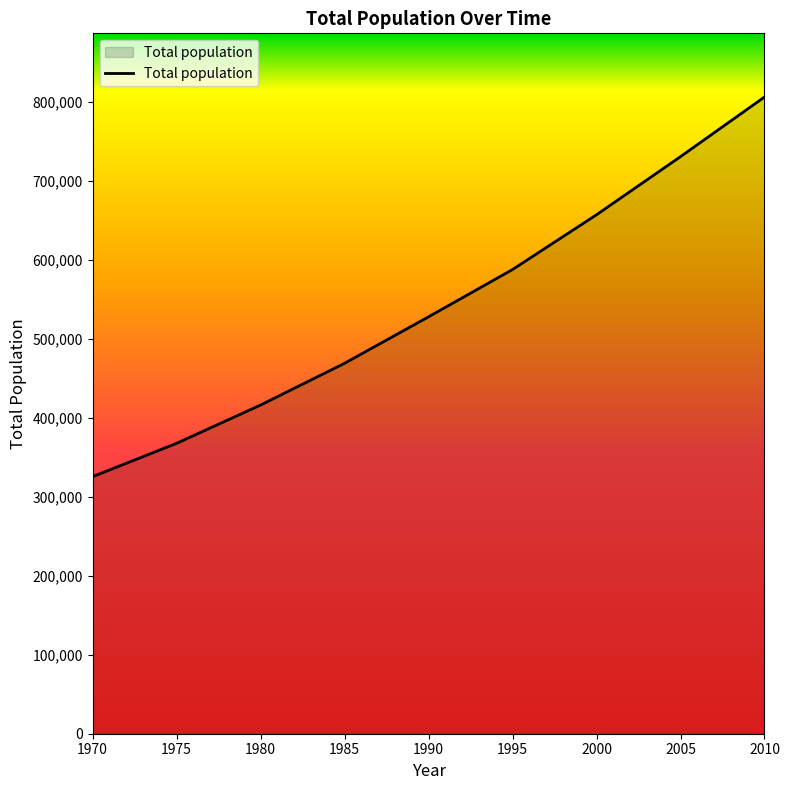

The chart shows a value of 528084 at 1990. True or false?

True